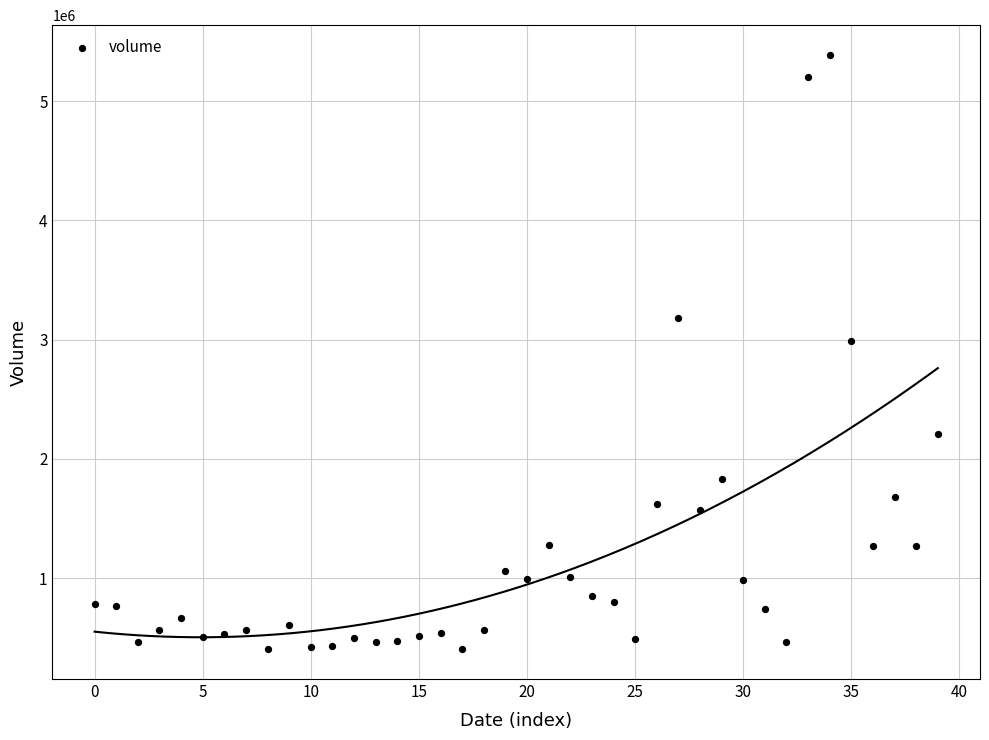

What Y value in the scatter plot is closest to 2895458?

2984577